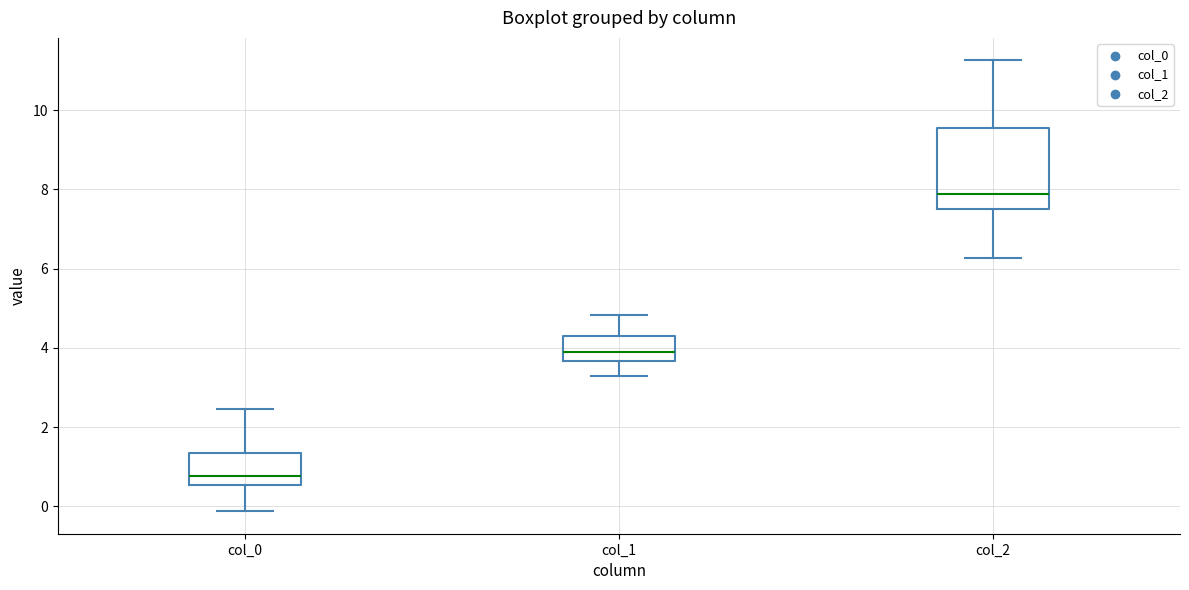

Where does the lower whisker of the box for col_2 end on the y-axis? The values are not printed on the chart, so give them approximately, as read against the axis.

6.2